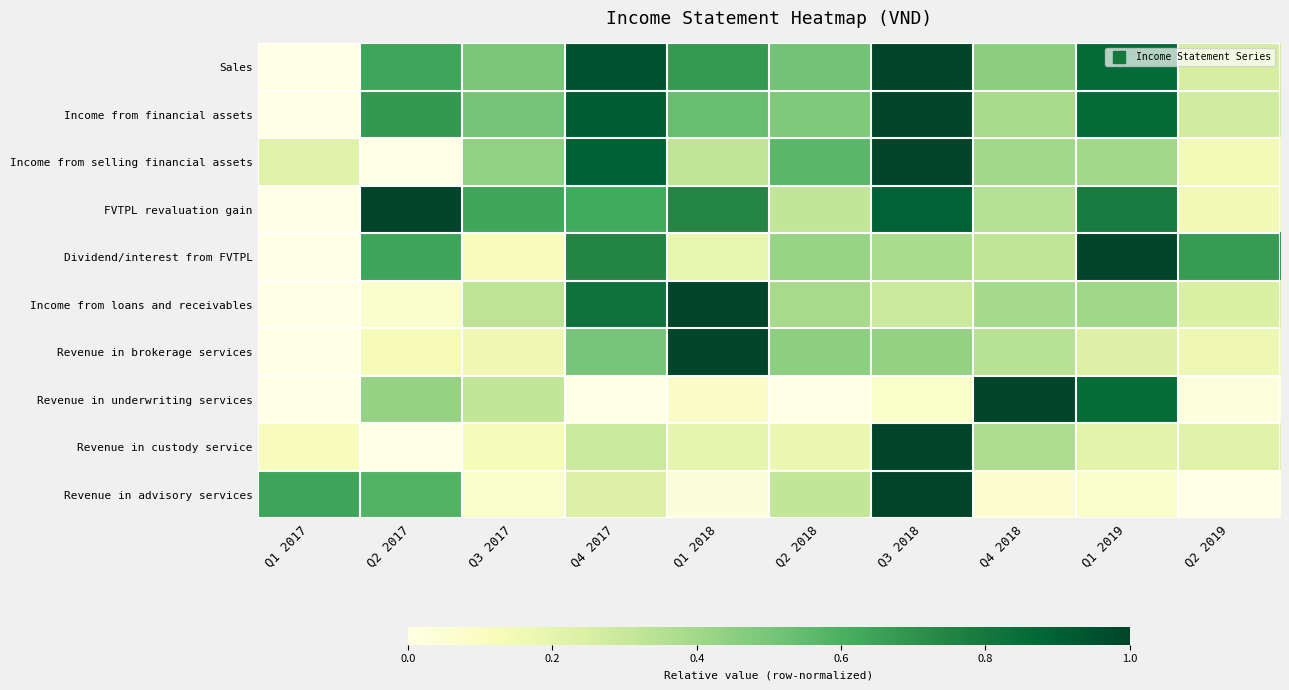

How many categories are shown in the chart?

10